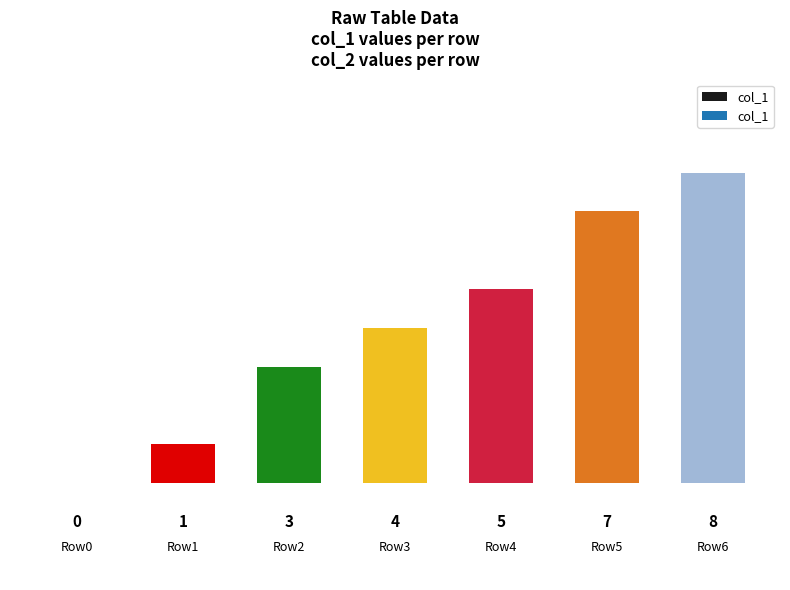

Are the bars grouped side by side (vs. stacked)?

No